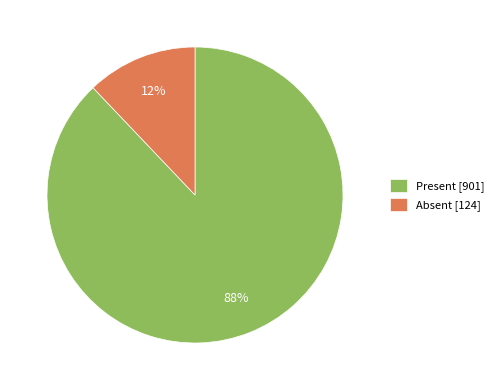

Which has a higher value, Present [901] or Absent [124]?

Present [901]